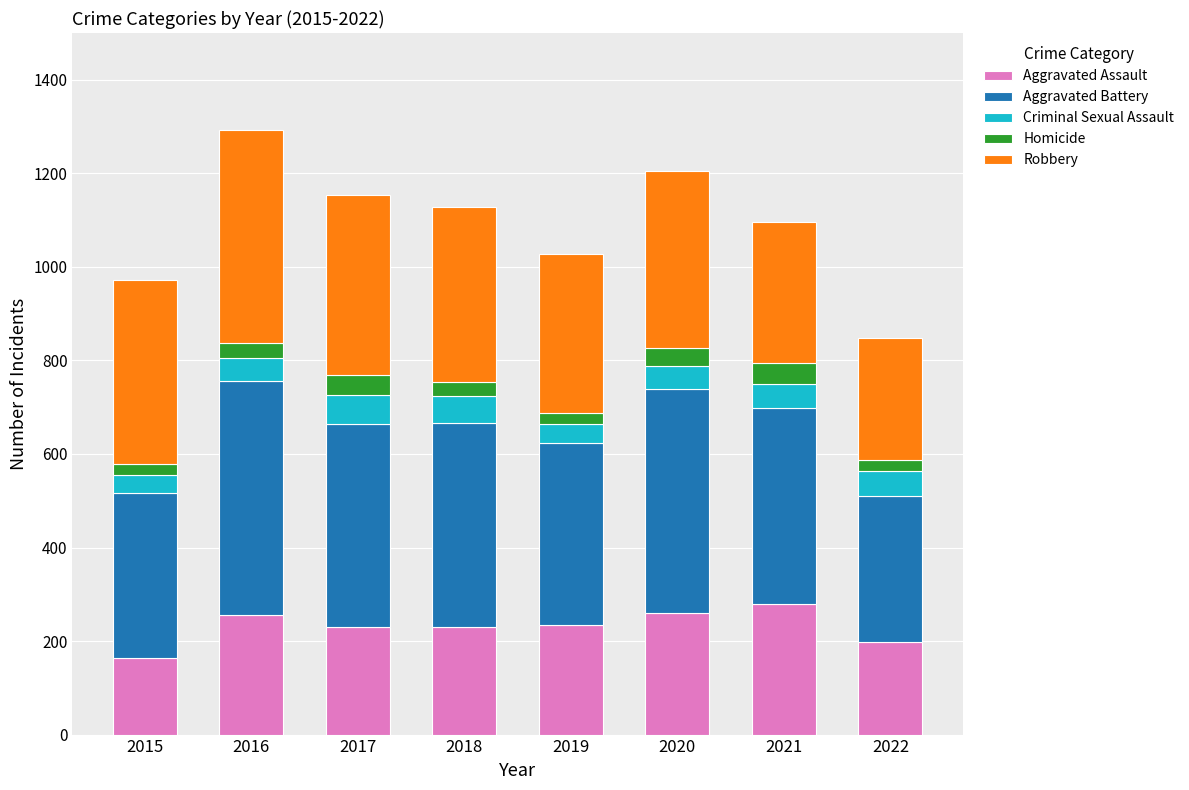

The value of Aggravated Assault at 2018 is 231. True or false?

True